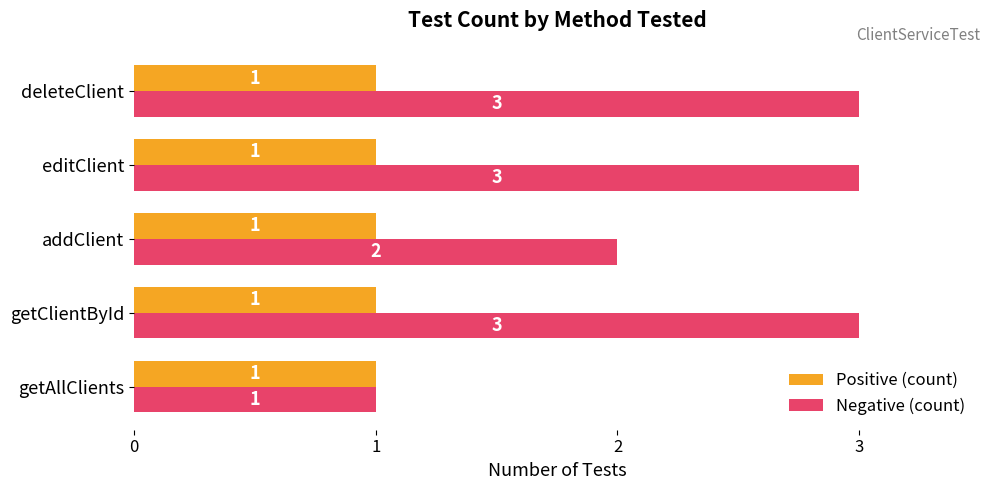

What is the maximum value shown in the chart?

3